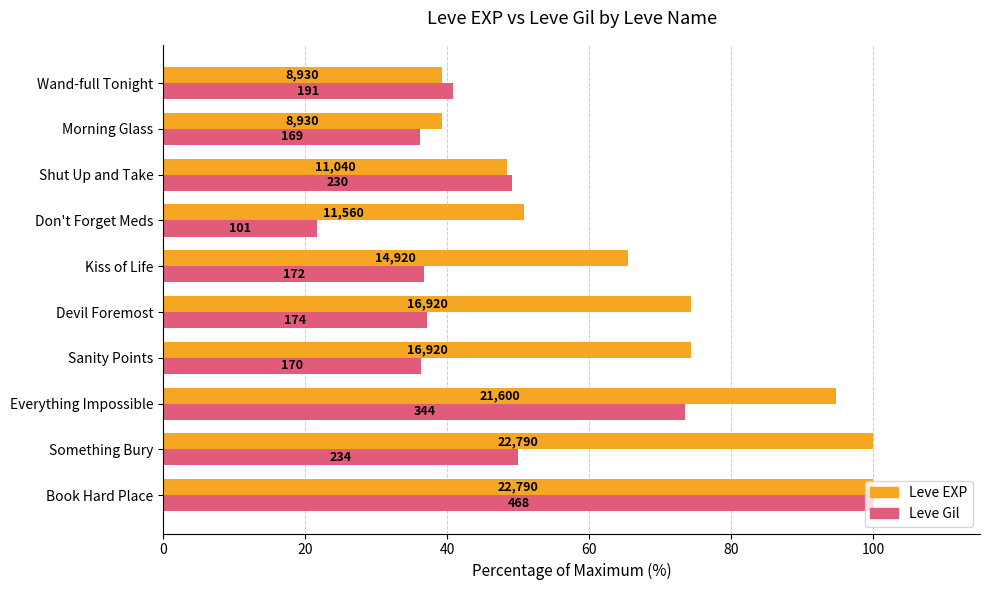

Reading right to left, extract all data points from this chart.

Leve EXP: 39.2	39.2	48.4	50.7	65.5	74.2	74.2	94.8	100.0	100.0
Leve Gil: 40.8	36.1	49.1	21.6	36.8	37.2	36.3	73.5	50.0	100.0